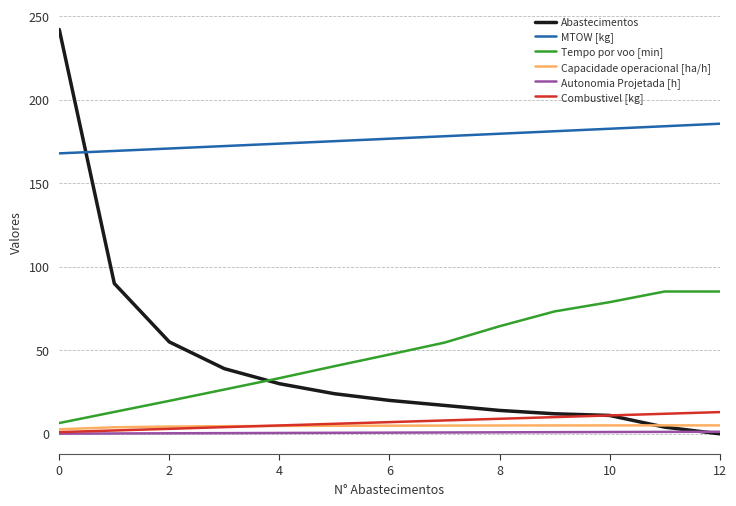

What is the average value of the Tempo por voo [min] series?

48.3